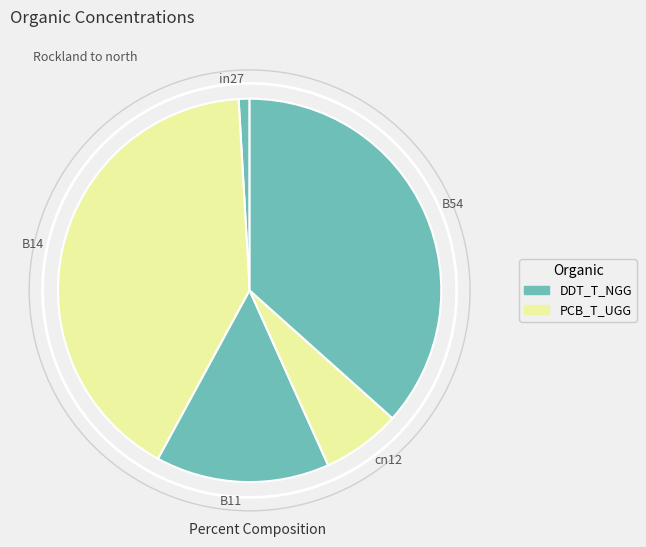

Combined, do B11 and B54 account for over 50%?

Yes